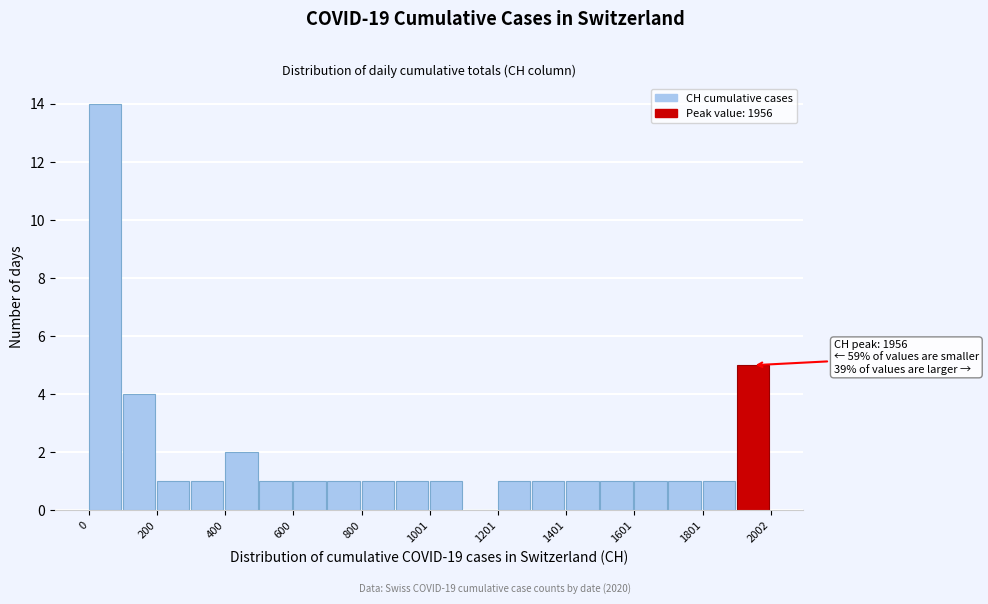

Around what value on the x-axis is the tallest bar? Give the approximate position of its centre, as read against the axis.

50